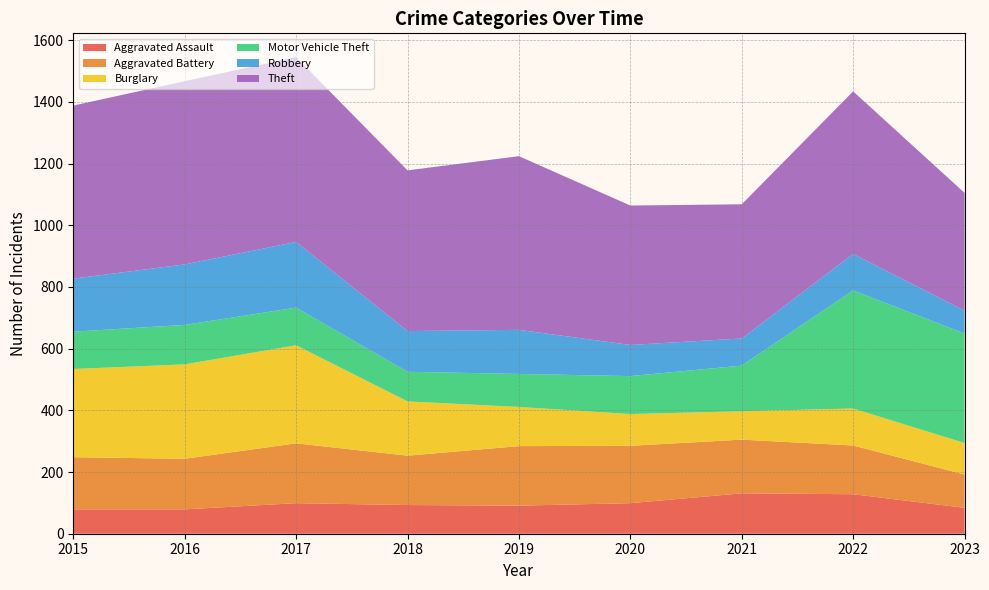

Reading left to right, what are all the values shown in this chart?

Aggravated Assault: 2015=79	2016=79	2017=99	2018=93	2019=91	2020=99	2021=131	2022=128	2023=84
Aggravated Battery: 2015=169	2016=164	2017=194	2018=160	2019=193	2020=186	2021=174	2022=158	2023=108
Burglary: 2015=286	2016=306	2017=318	2018=176	2019=127	2020=103	2021=92	2022=120	2023=102
Motor Vehicle Theft: 2015=121	2016=128	2017=122	2018=96	2019=107	2020=123	2021=148	2022=383	2023=355
Robbery: 2015=172	2016=196	2017=213	2018=132	2019=143	2020=101	2021=88	2022=118	2023=74
Theft: 2015=561	2016=594	2017=599	2018=521	2019=563	2020=452	2021=435	2022=527	2023=382